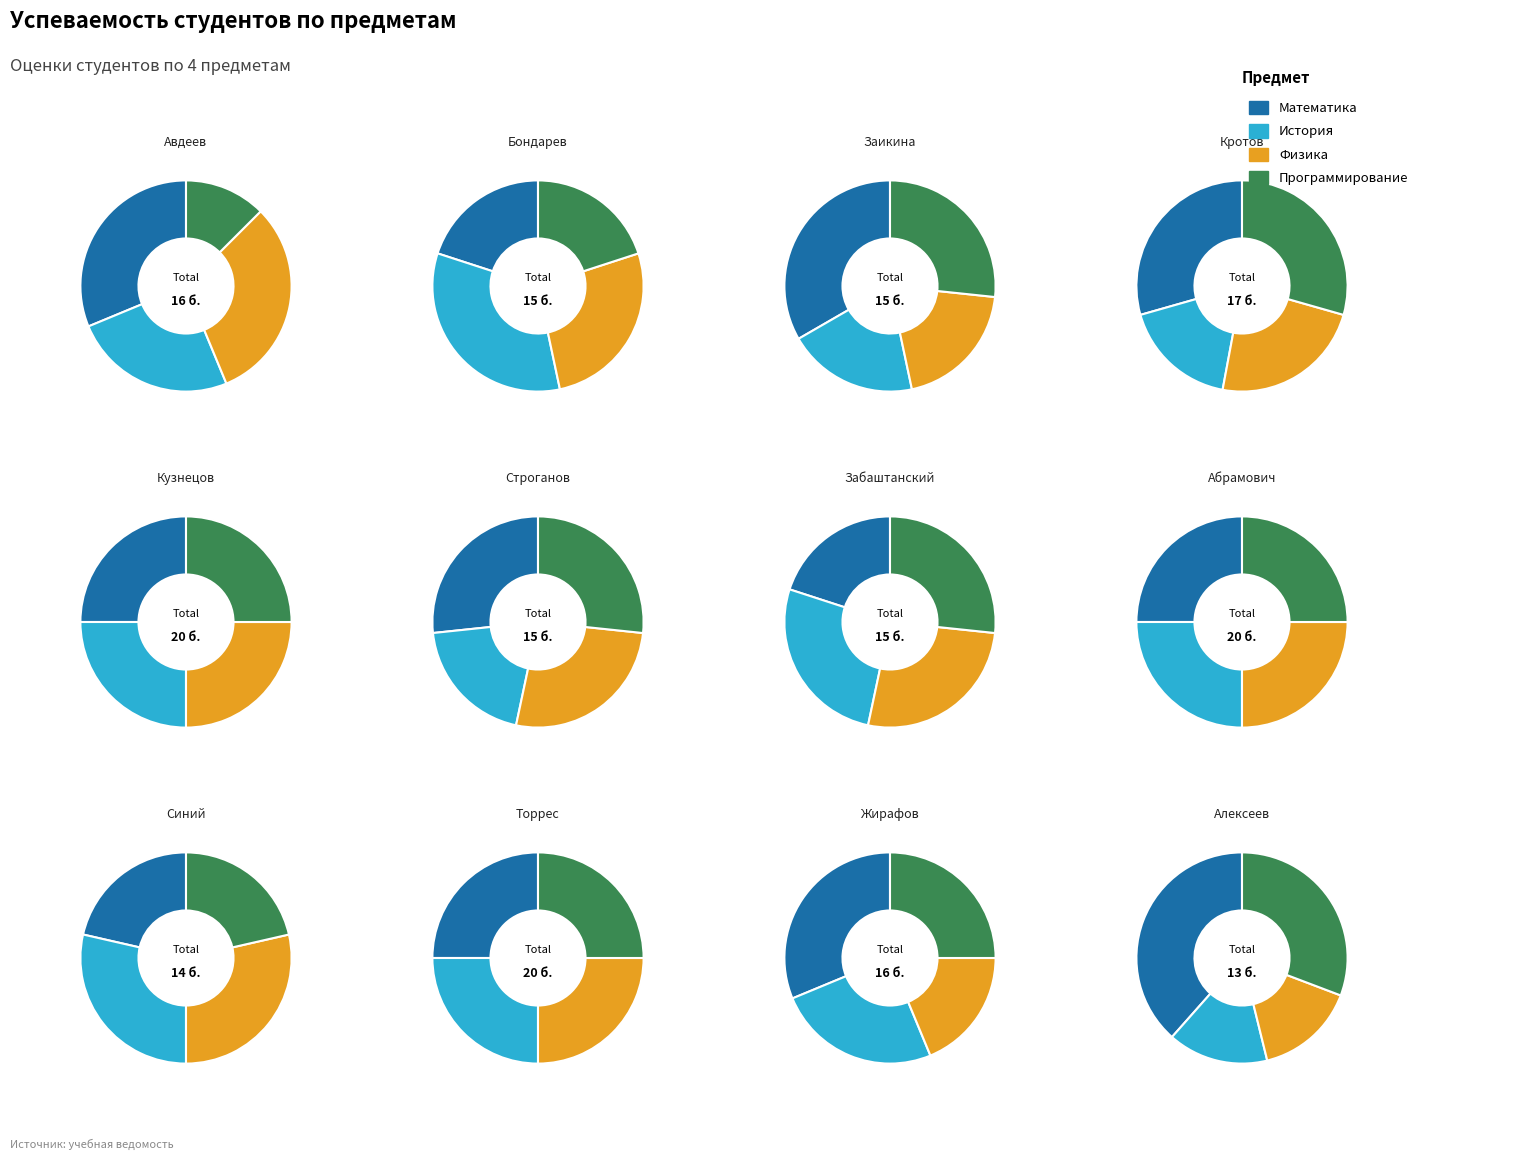

What percentage is the Заикина slice, to the nearest percent?

8%